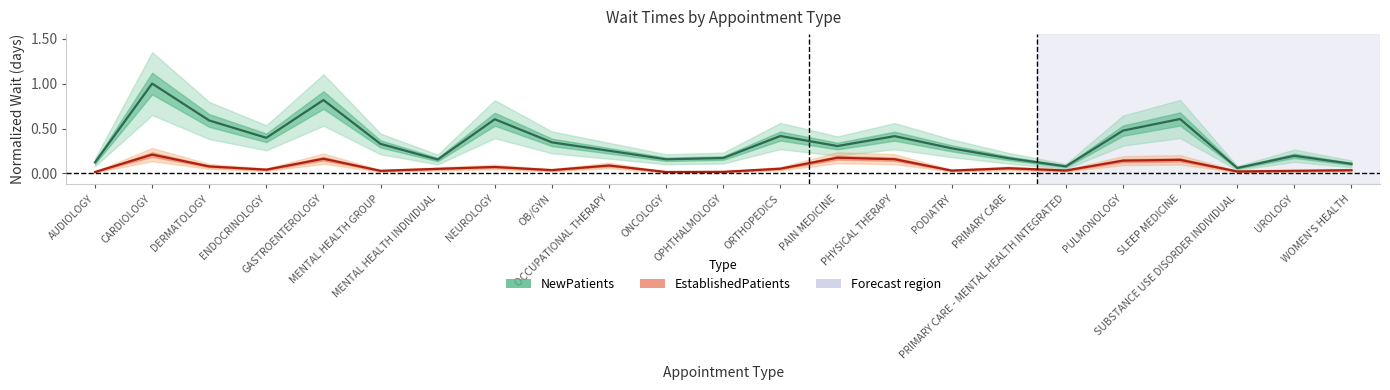

What is the difference between the maximum and minimum values in the EstablishedPatients series?

0.2